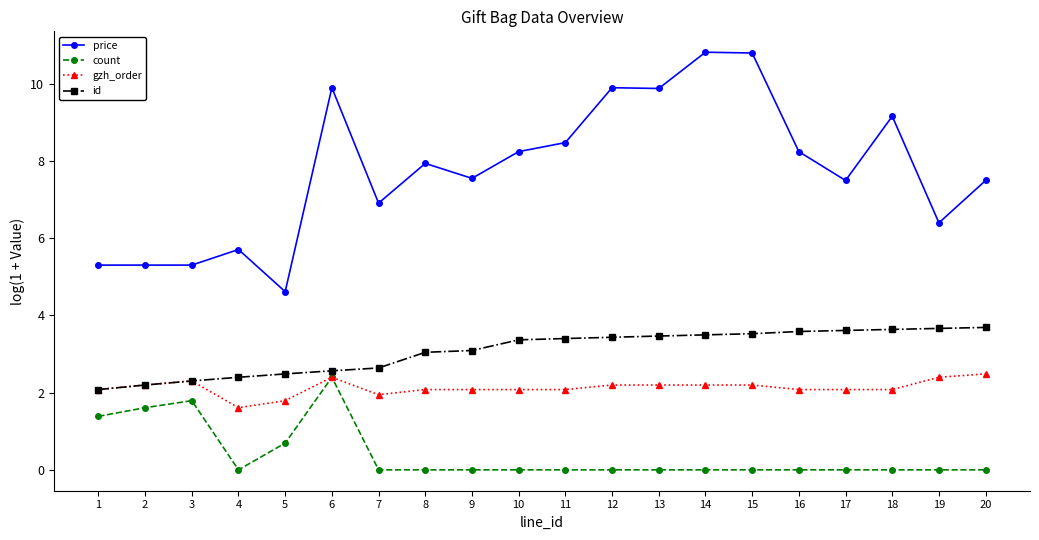

Which series changed the most between 2 and 12?

price